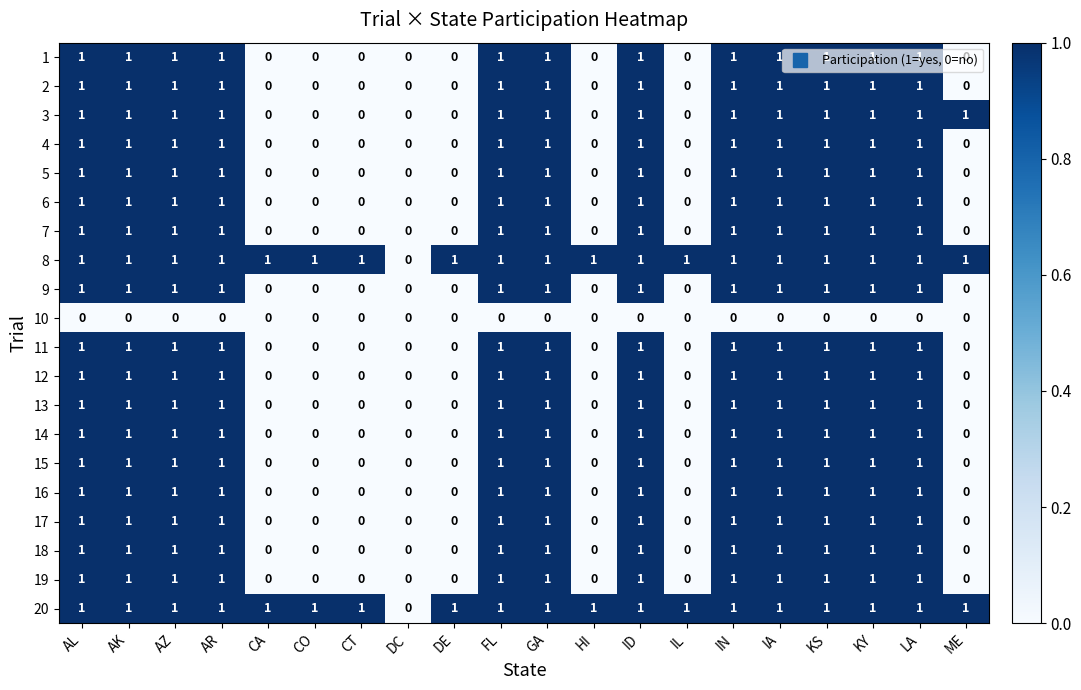

How many categories are shown in the chart?

20